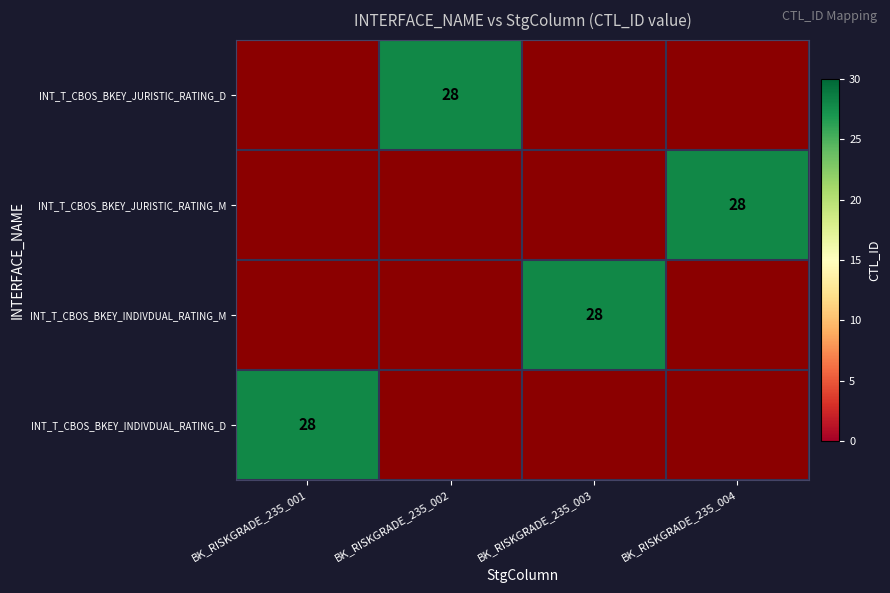

Between BK_RISKGRADE_235_001 and BK_RISKGRADE_235_003, which is larger?

BK_RISKGRADE_235_003